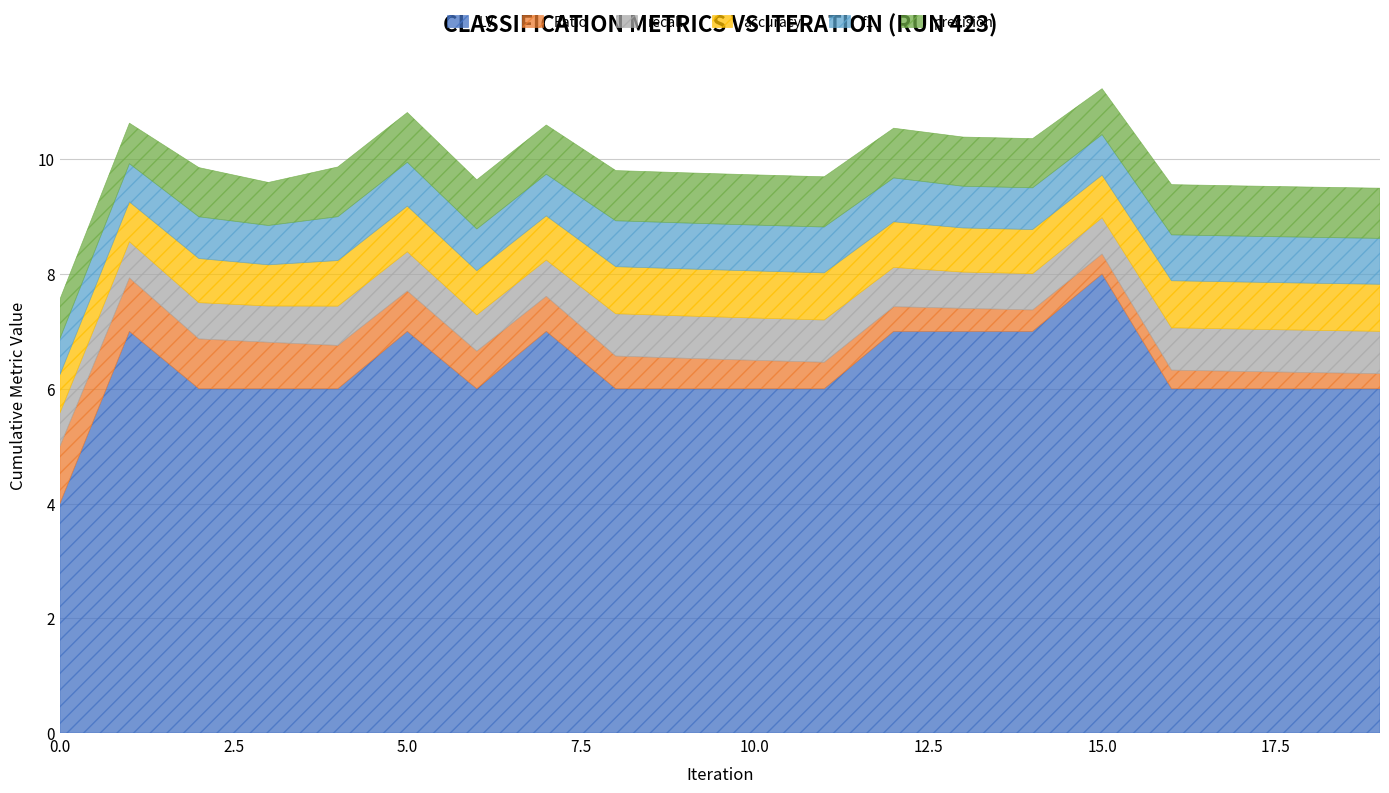

What value does the precision series have at 9?

0.9